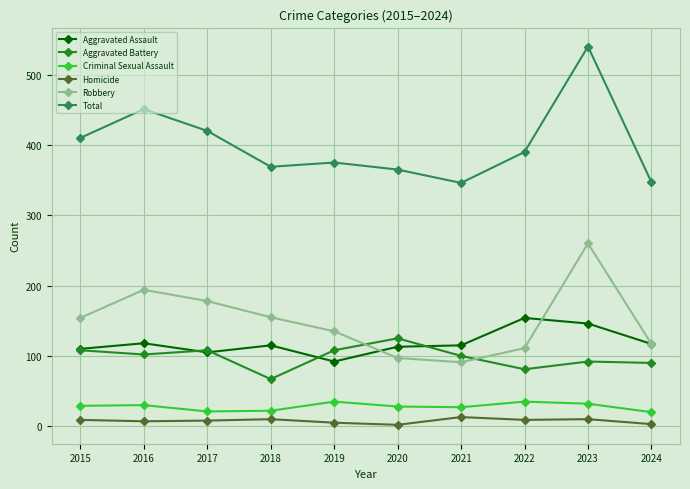

What is the difference between the highest and lowest values at 2017?

412